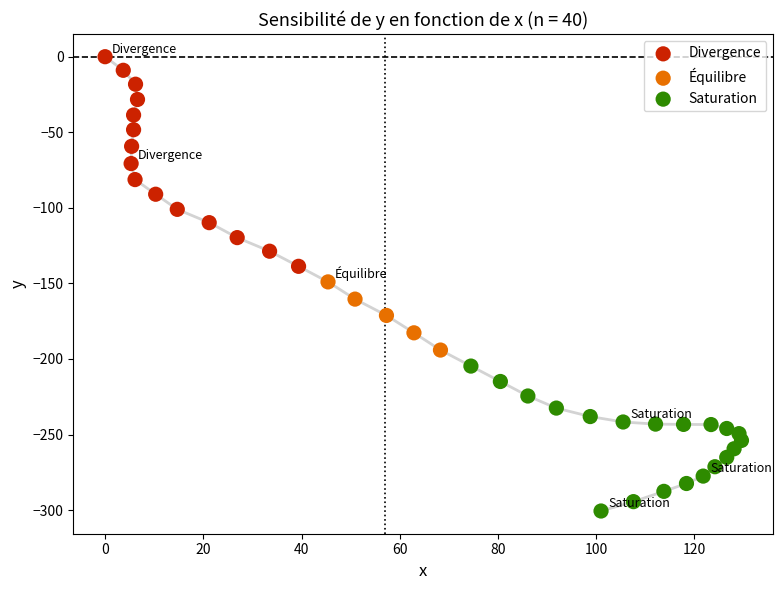

Which series reaches the minimum Y coordinate?

Saturation